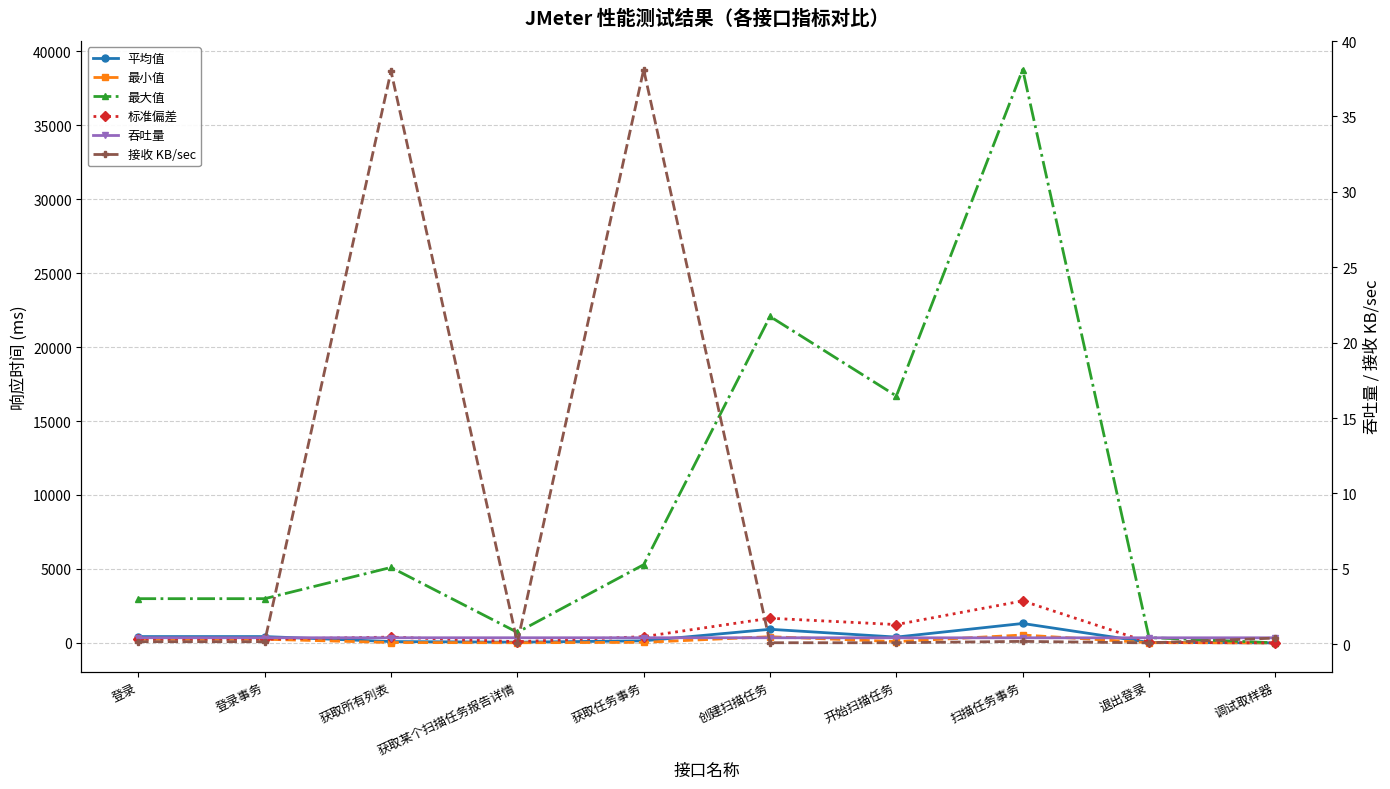

How many positive values does the 平均值 series have?

9